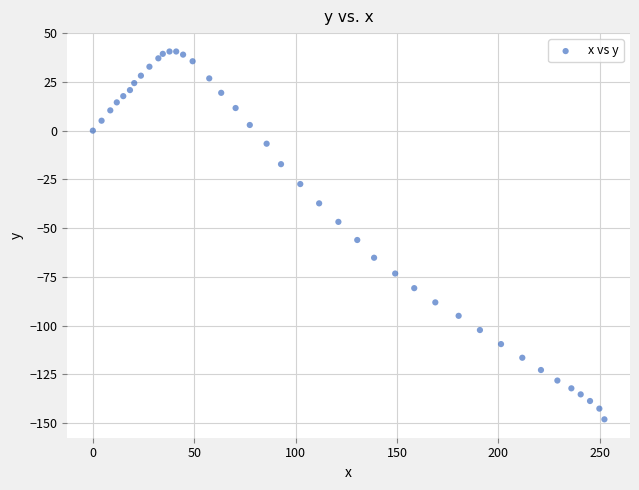

What Y value in the scatter plot is closest to -53?

-56.1